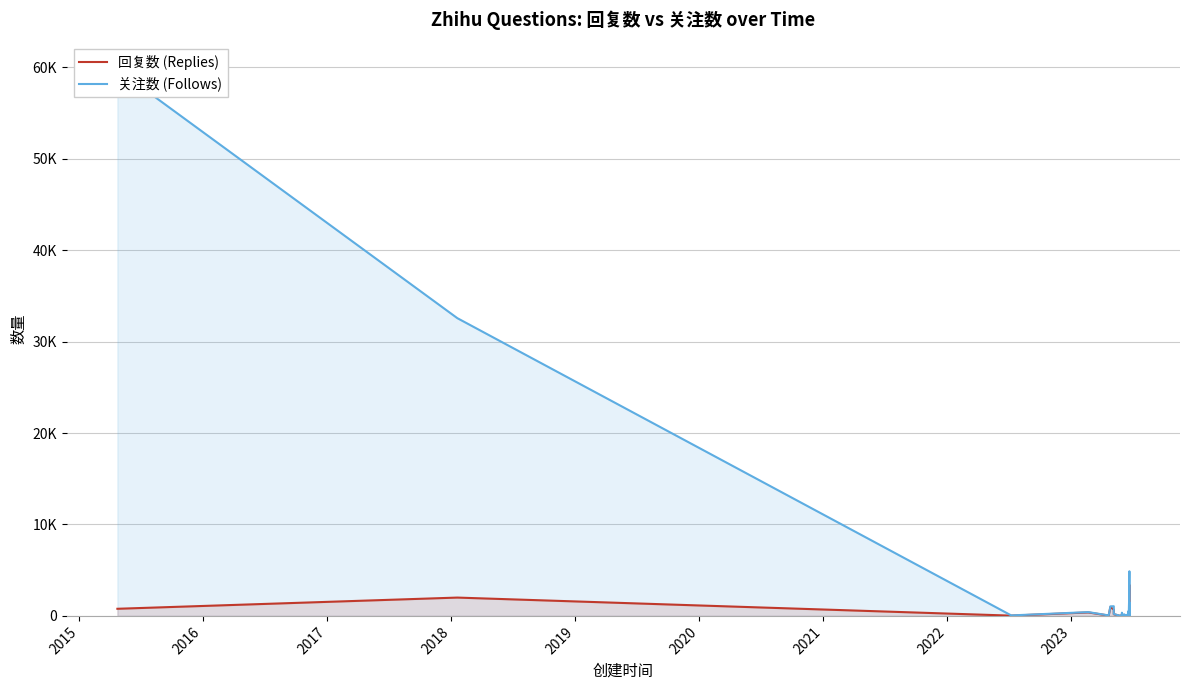

Does the chart have visible grid lines?

Yes